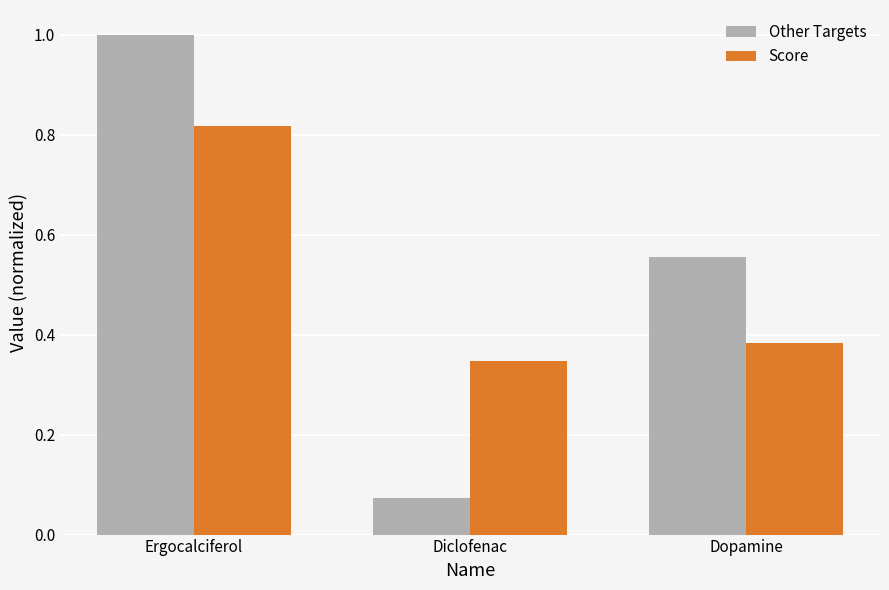

Is the value of Other Targets at Diclofenac greater than the value of Score at Dopamine?

No